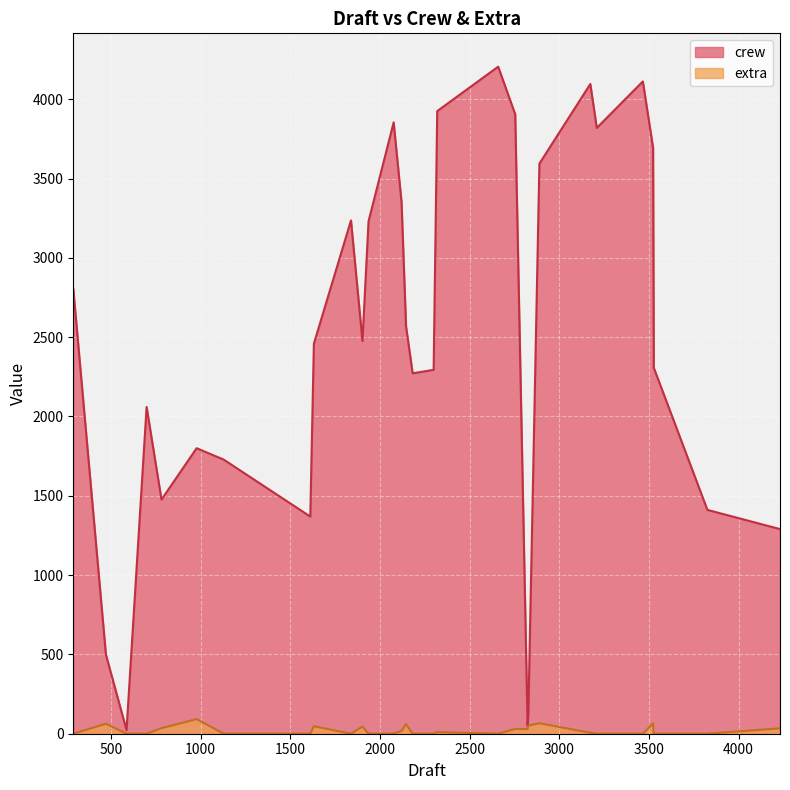

Which series has the largest range (max minus min)?

crew